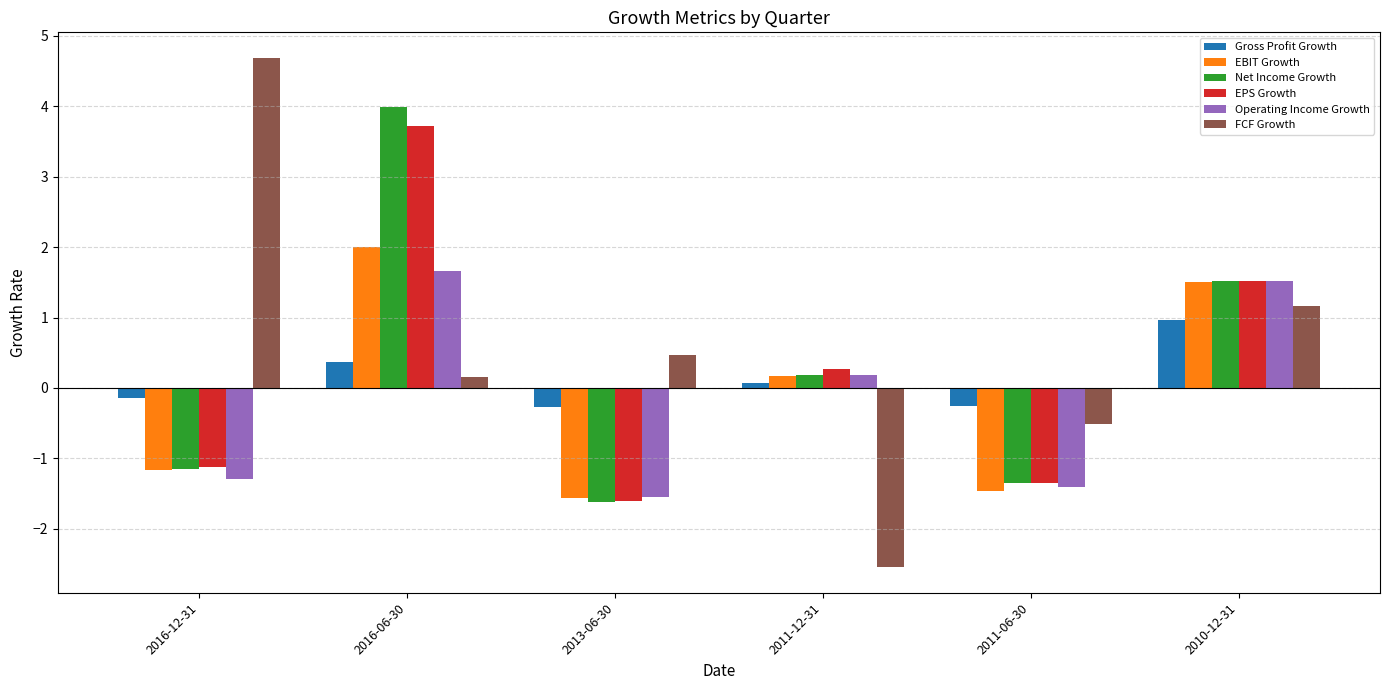

Is it true that Gross Profit Growth equals 1.0 at 2010-12-31?

True